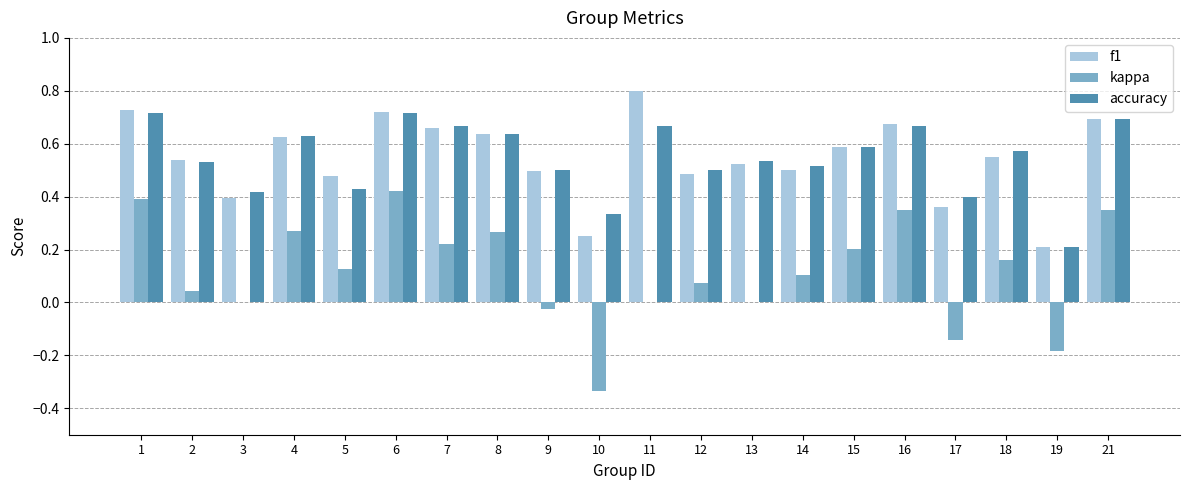

What is the sum of the f1 values at 1 and 4?

1.4